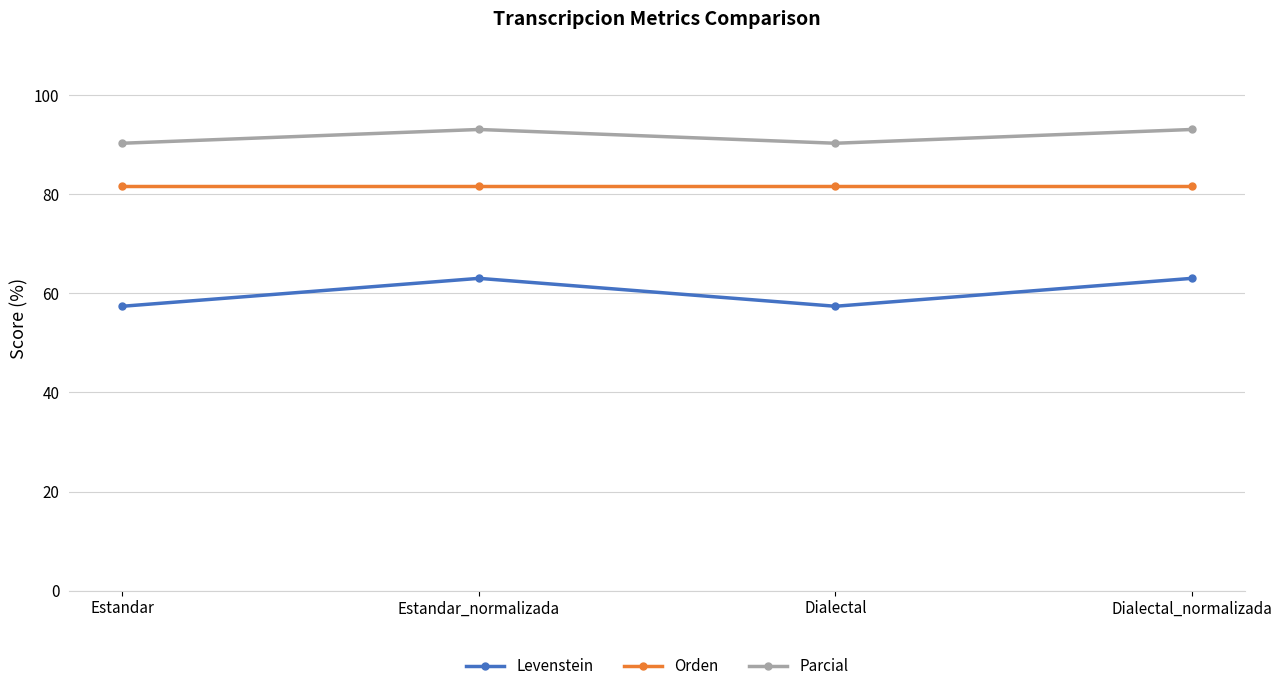

Is it true that Parcial equals 142.6 at Dialectal_normalizada?

False